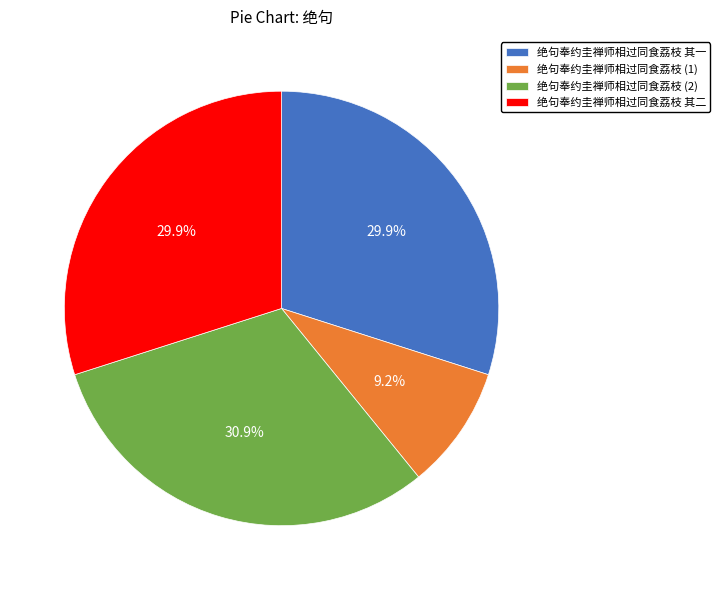

How many slices are in this pie chart?

4